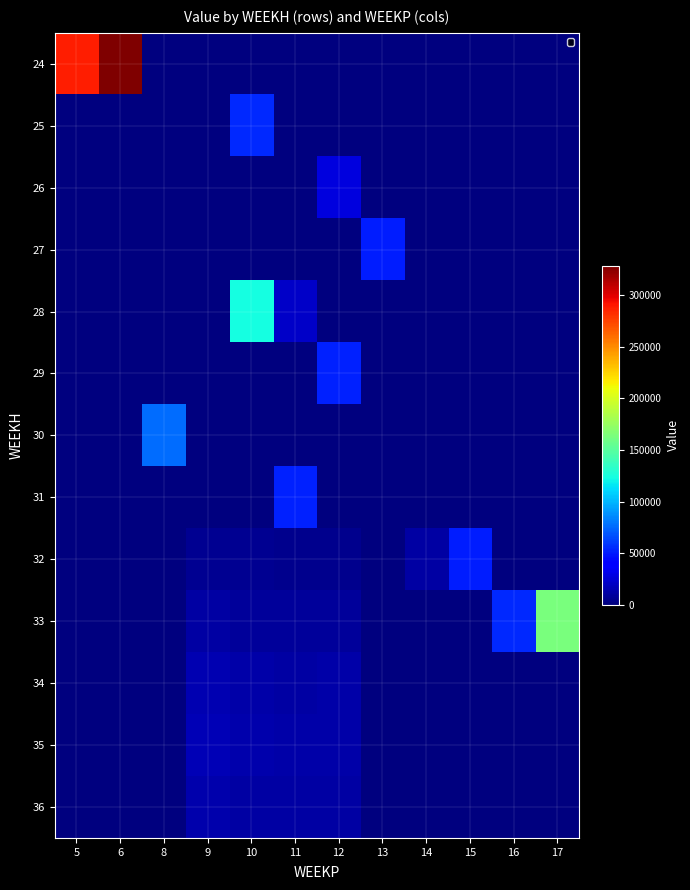

Which series has the widest spread of values?

24